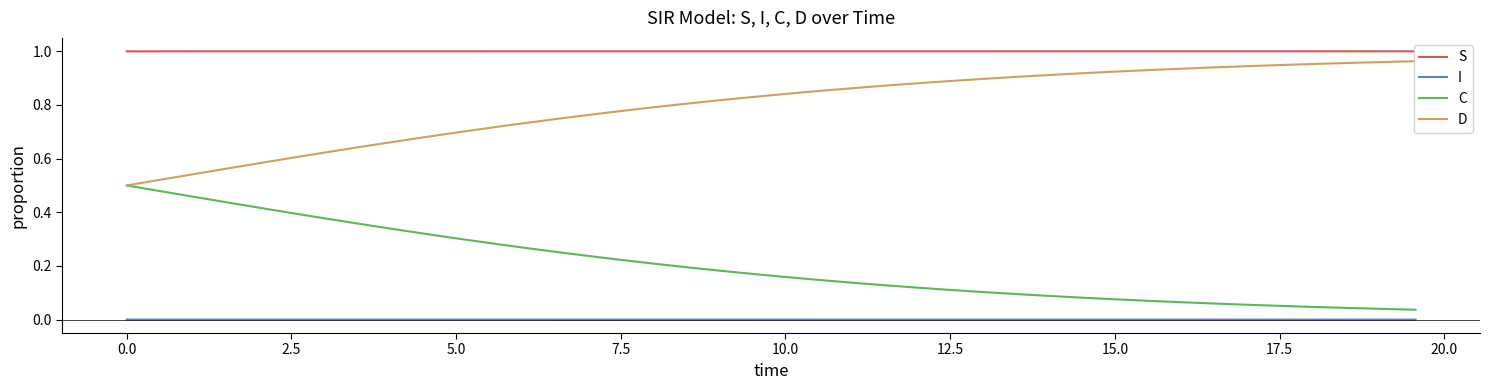

True or false: C and I intersect in this chart.

False